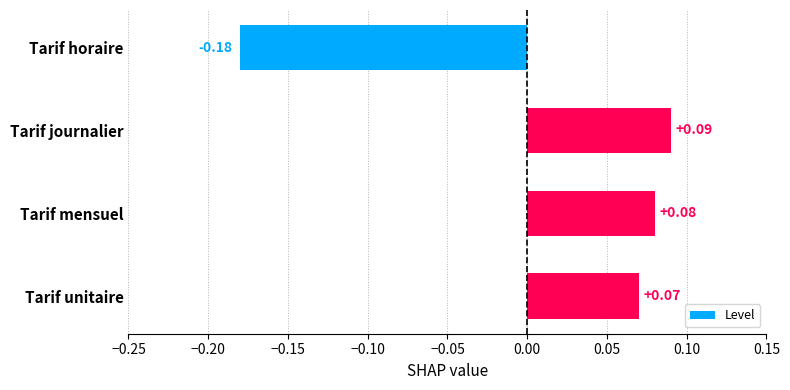

Rank the categories by value from highest to lowest.

Tarif journalier, Tarif mensuel, Tarif unitaire, Tarif horaire